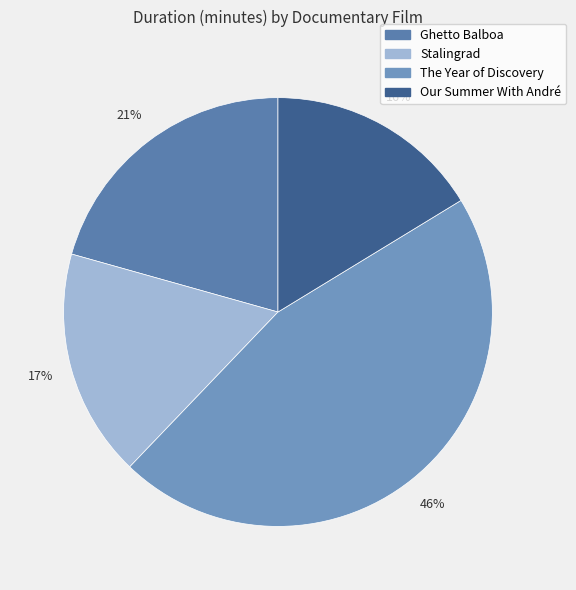

Combined, what portion of the pie is The Year of Discovery and Stalingrad?

63.1%